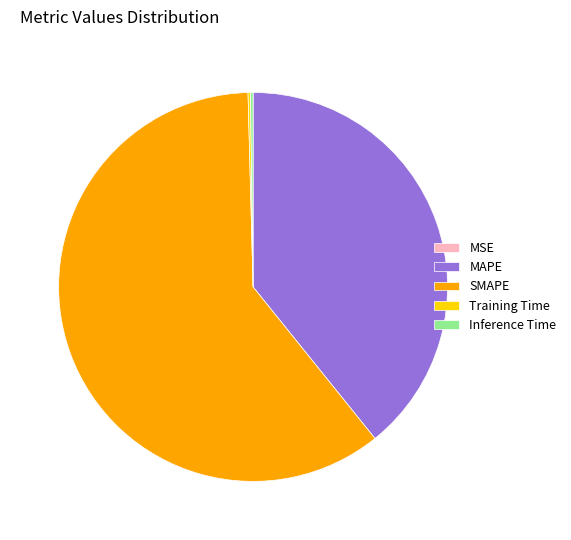

Which slice represents more than half of the pie?

SMAPE